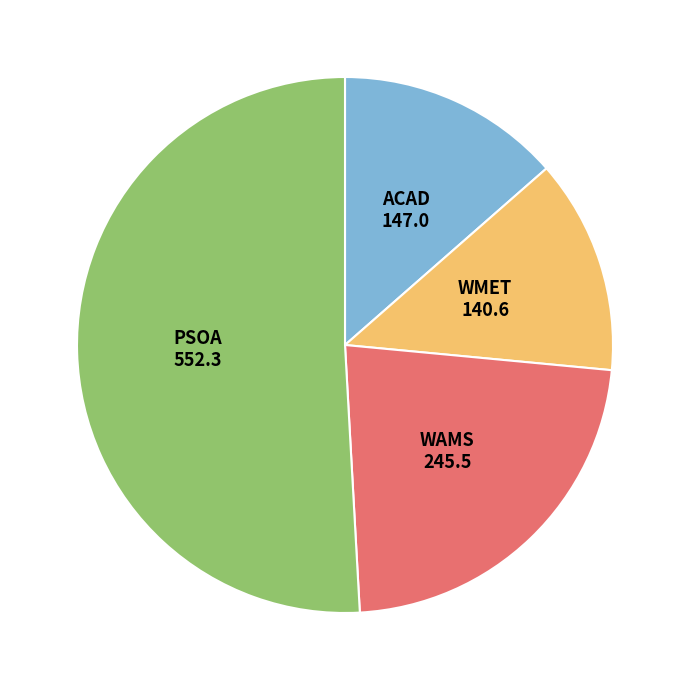

Is there any slice that represents more than half of the pie?

Yes